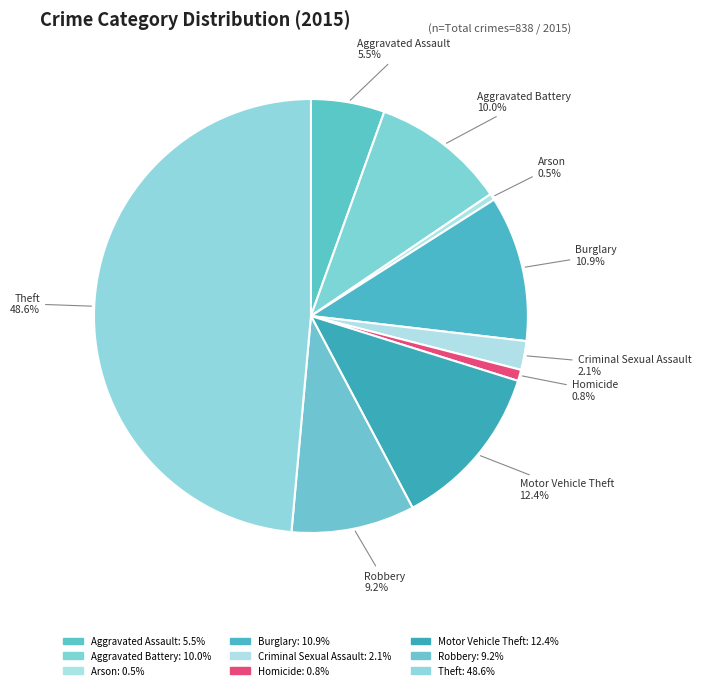

How many slices are in this pie chart?

9